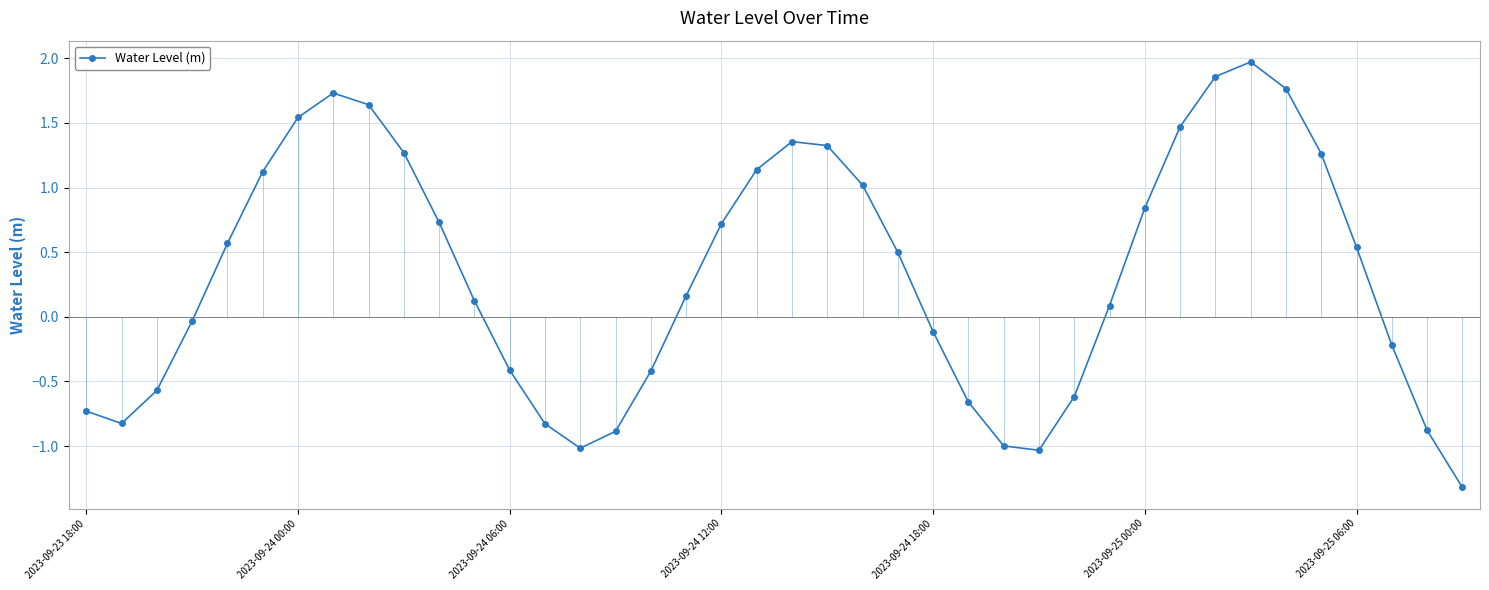

True or false: there are more than 2 points higher than both neighbors.

True